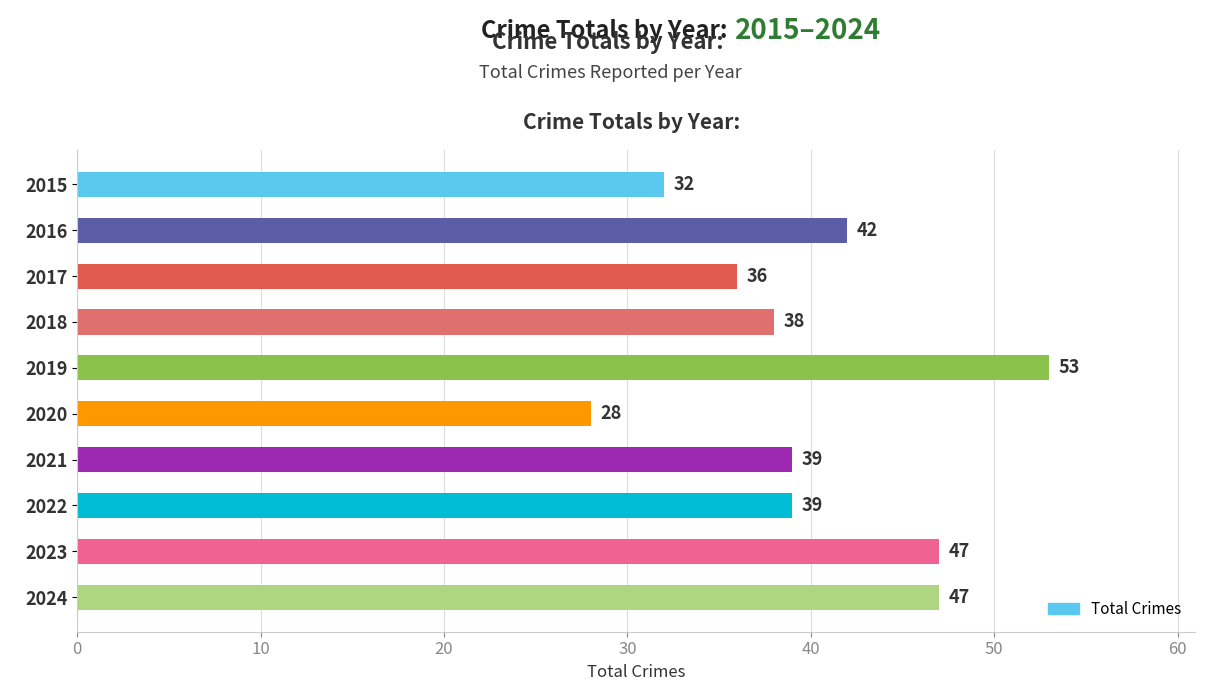

What is the value of the 4th bar from the top?

38